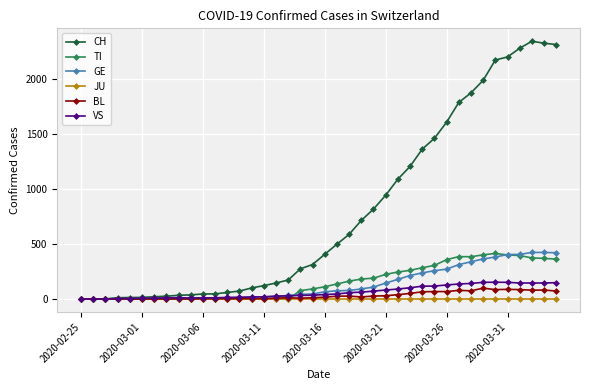

What is the difference between the maximum and minimum values in the BL series?

99